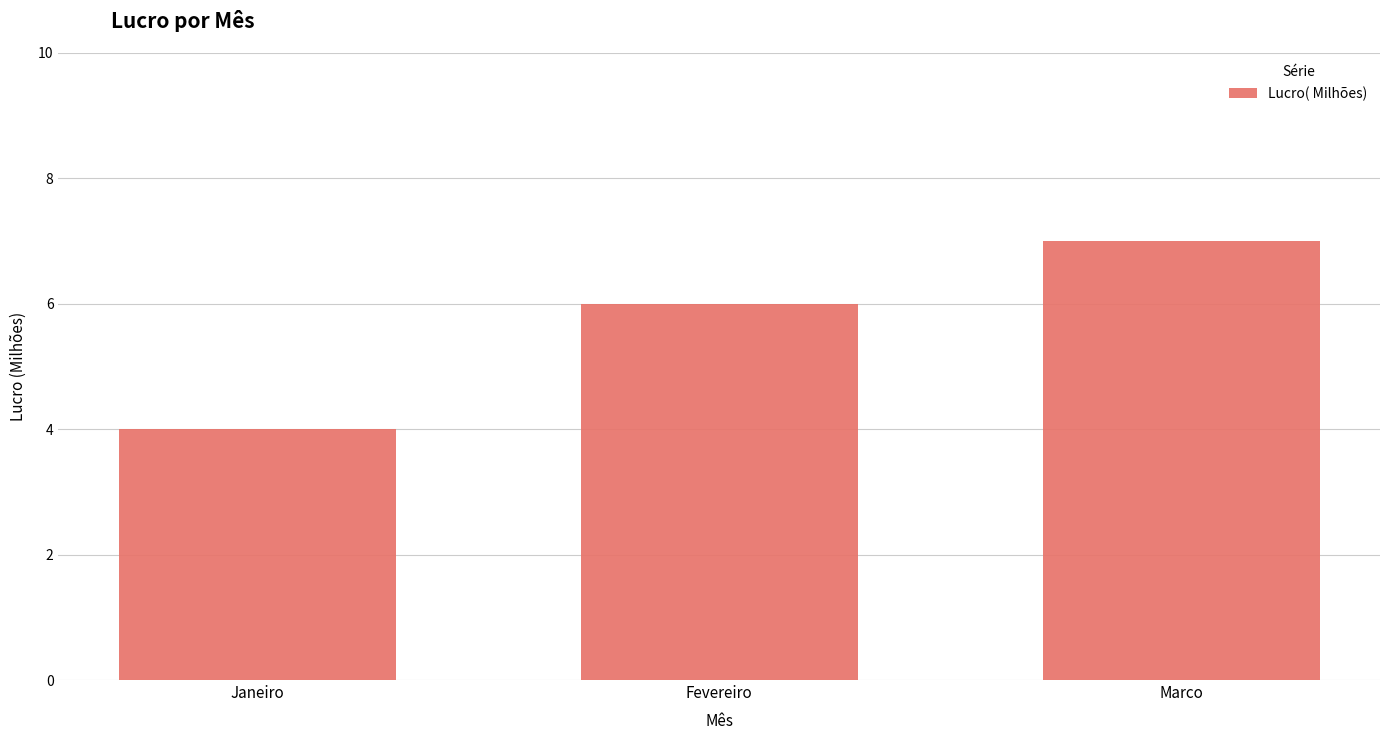

Rank the categories by value from highest to lowest.

Marco, Fevereiro, Janeiro